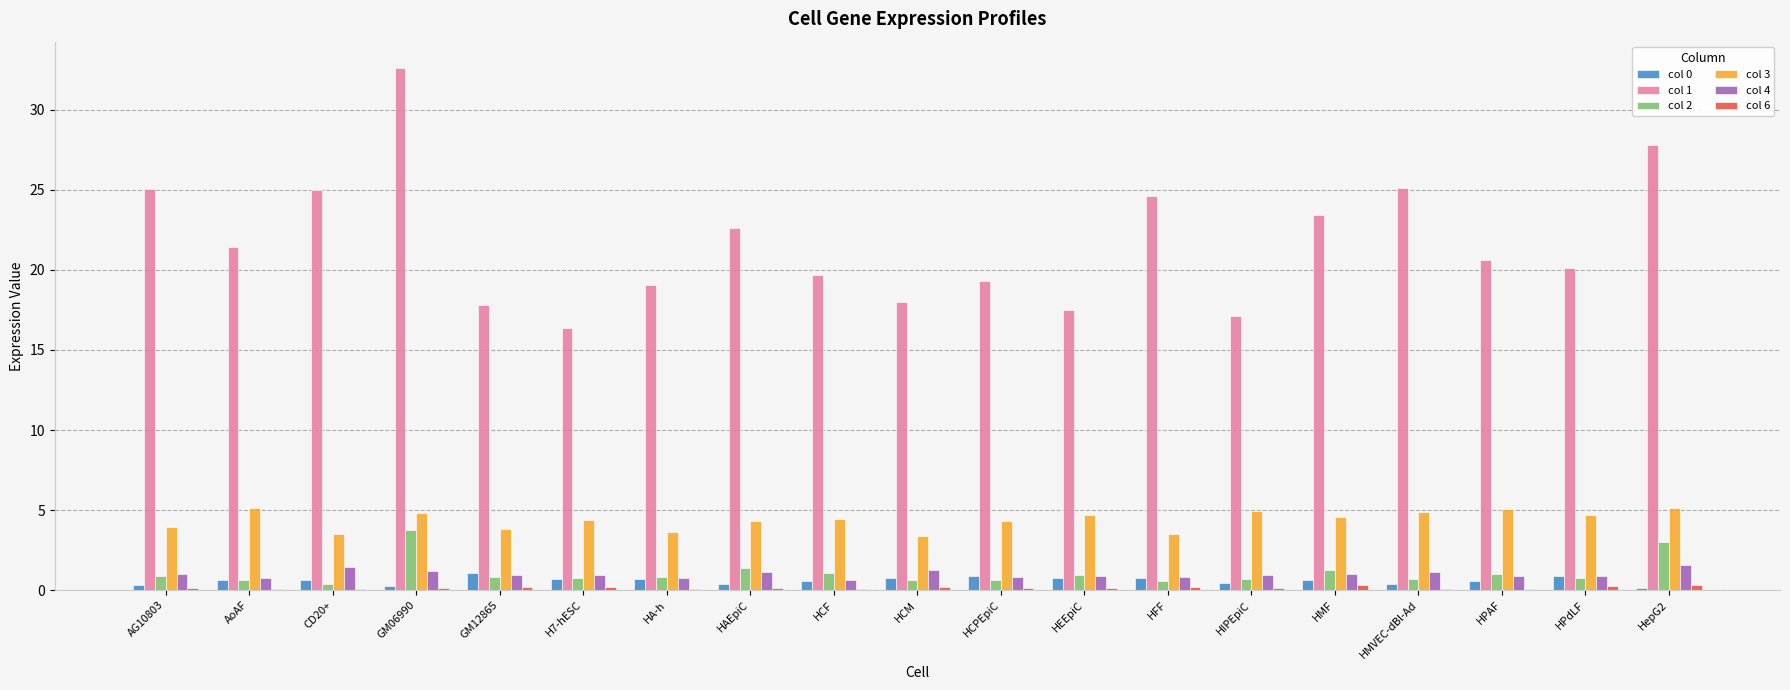

Which series has the largest total across all categories?

col 1